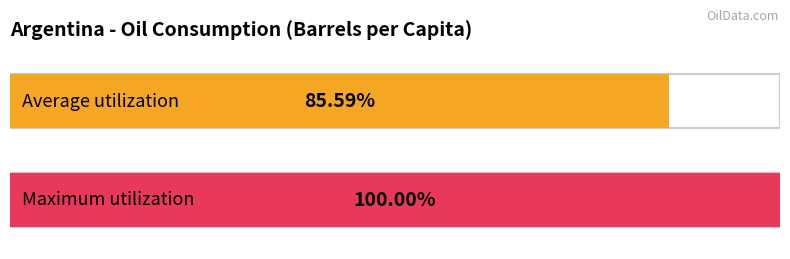

The chart shows a value of 281.5 at 1974. True or false?

False